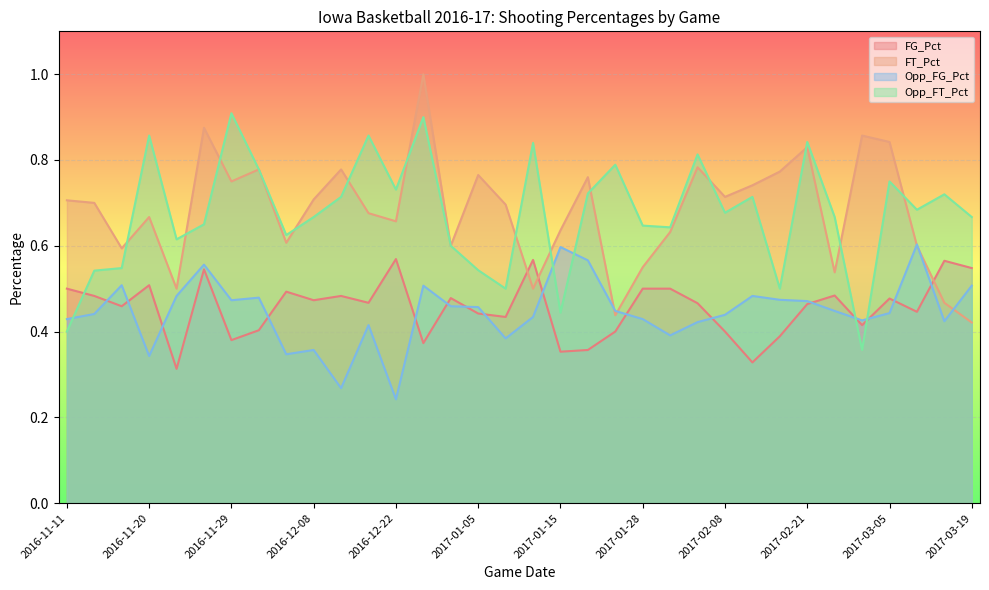

List the series in order of their peak value, lowest first.

FG_Pct, Opp_FG_Pct, Opp_FT_Pct, FT_Pct